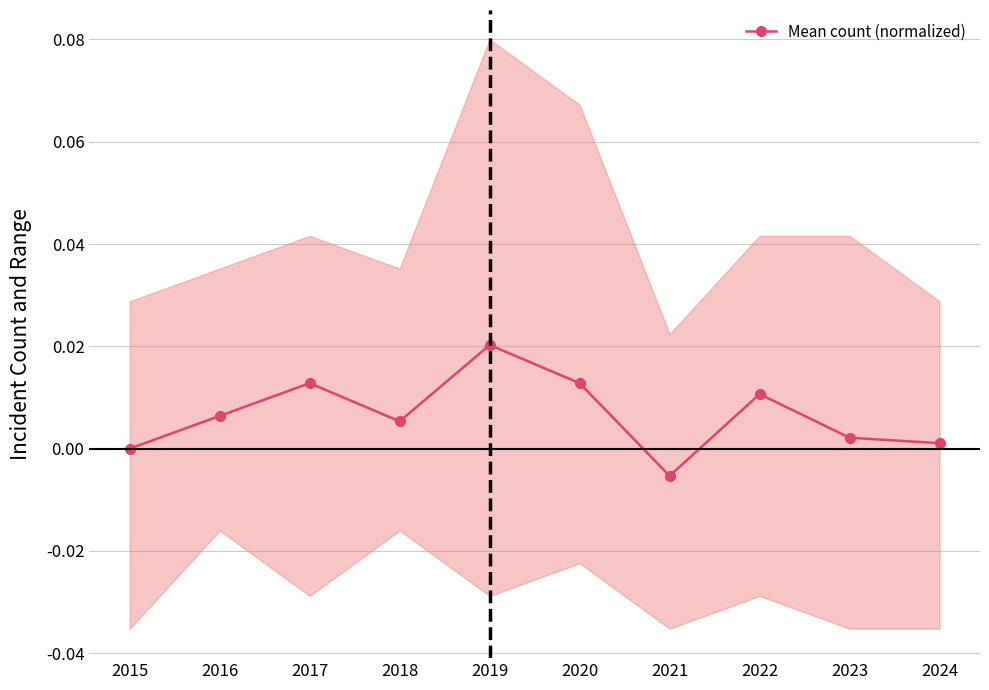

How many data points are less than 0?

1